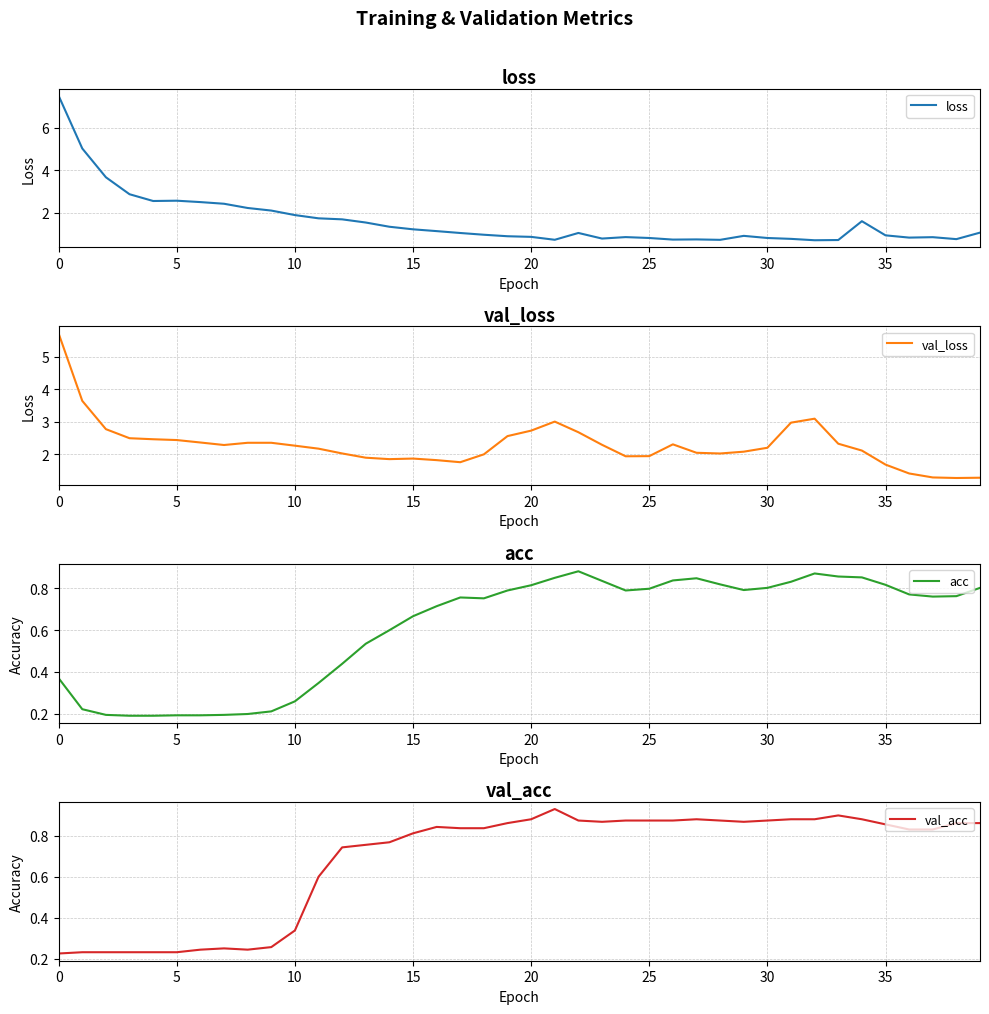

True or false: loss and val_acc intersect in this chart.

True